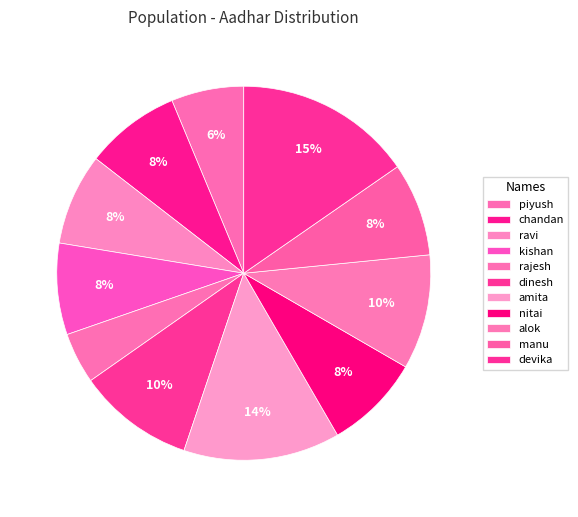

Count the number of slices in the pie.

11